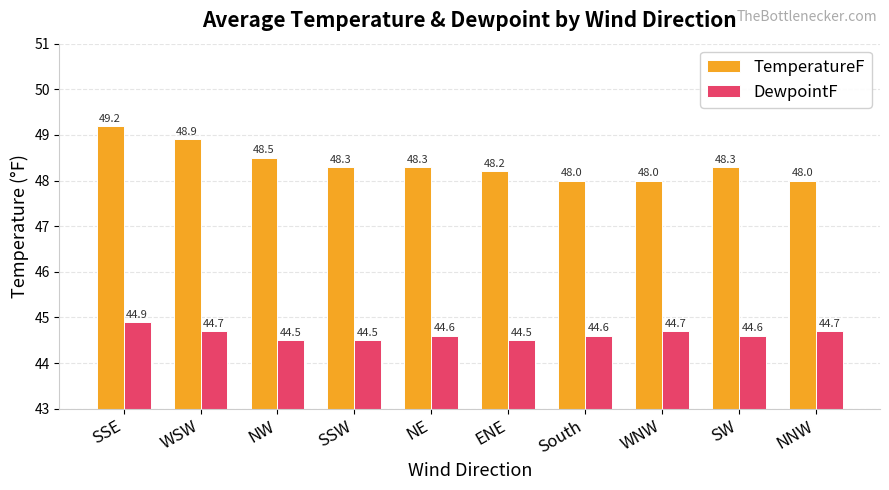

What is the label of the 4th bar from the left?

SSW